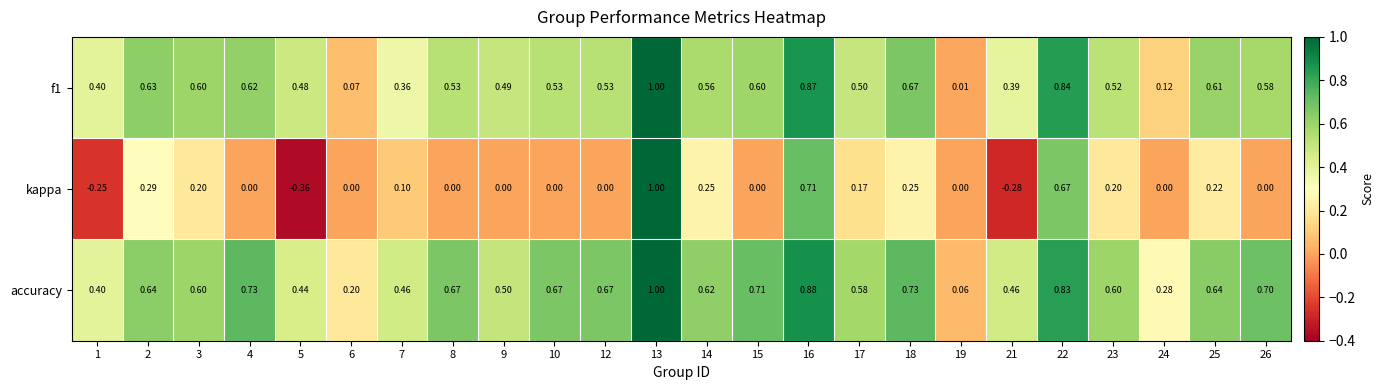

Between 17 and 19, which series saw the biggest shift?

accuracy